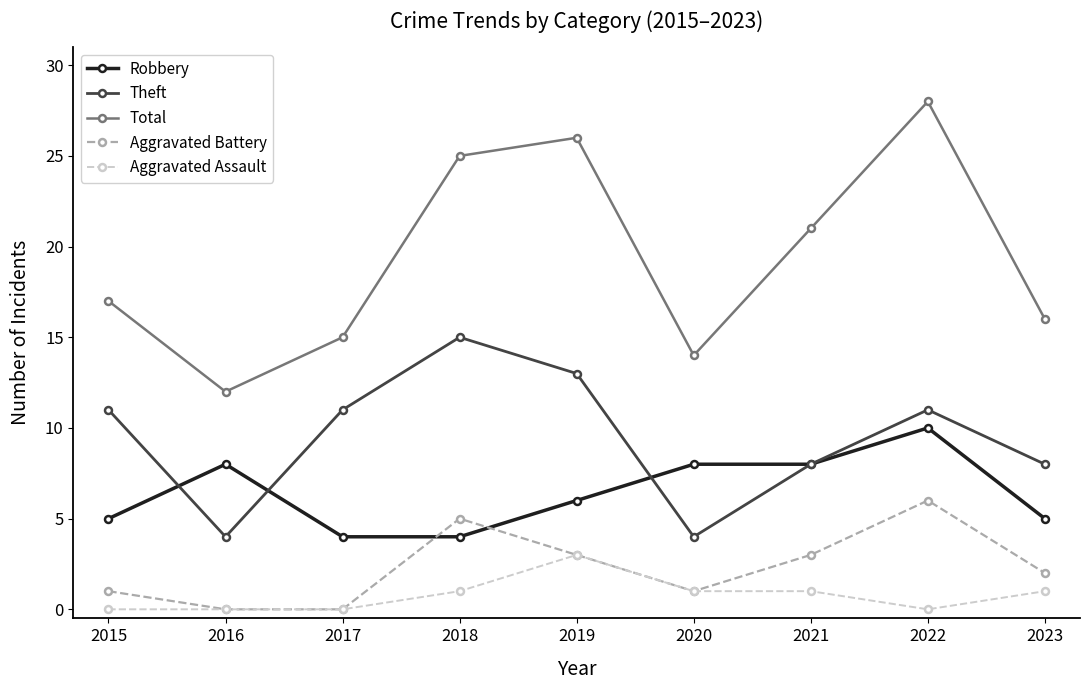

How many values in the Theft series are below 11?

4